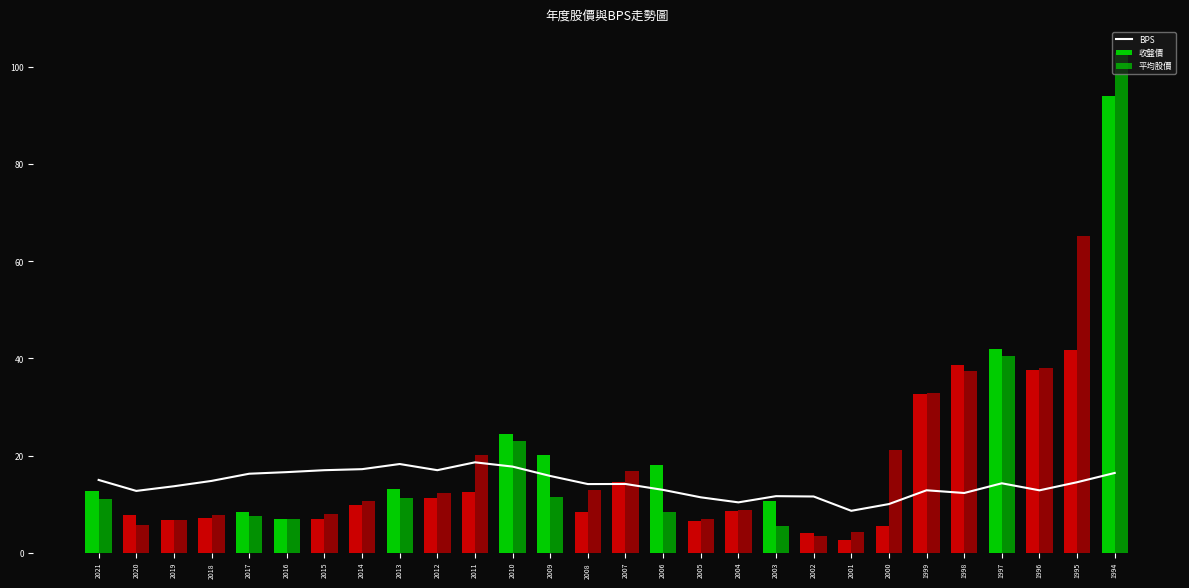

Are the bars horizontal?

No